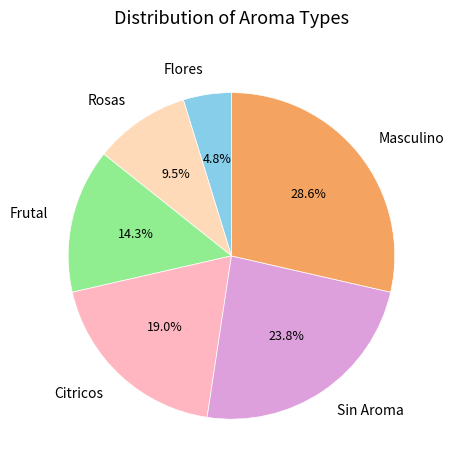

How many segments does this pie chart have?

6